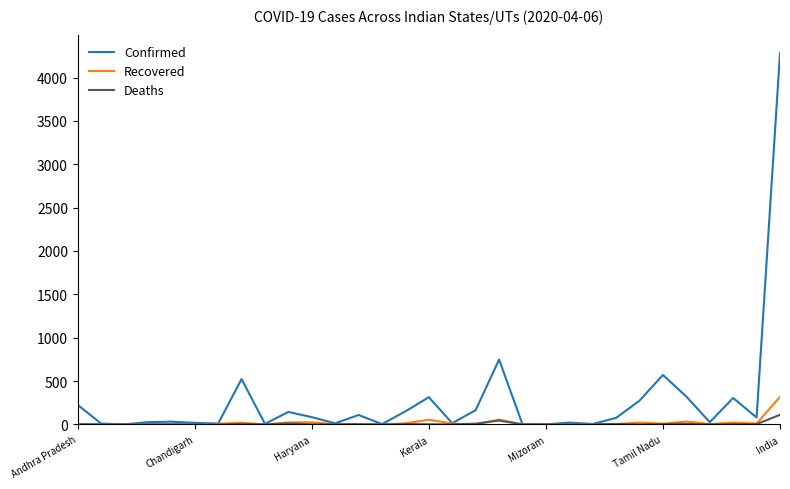

What is the maximum value shown in the chart?

4281